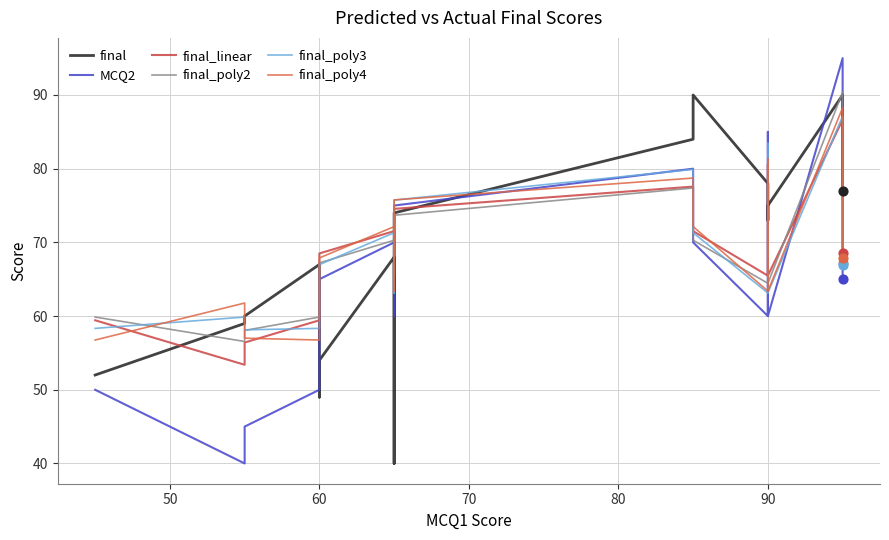

Which series has the largest total across all categories?

final